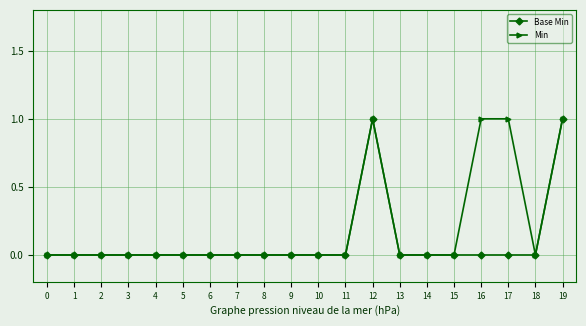

What is the difference between the maximum and minimum values in the Min series?

1